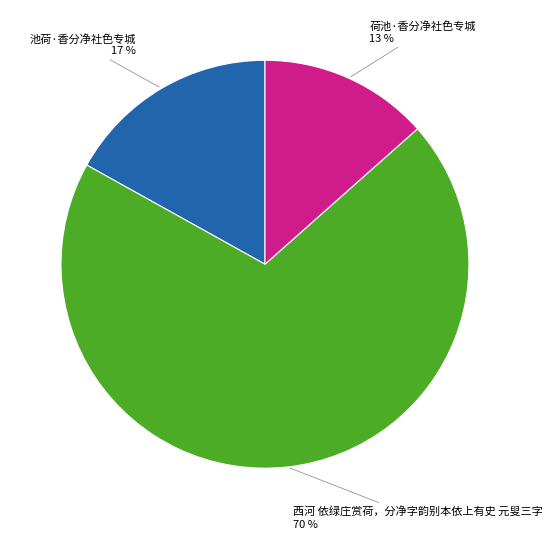

Is there a majority slice in this chart?

Yes